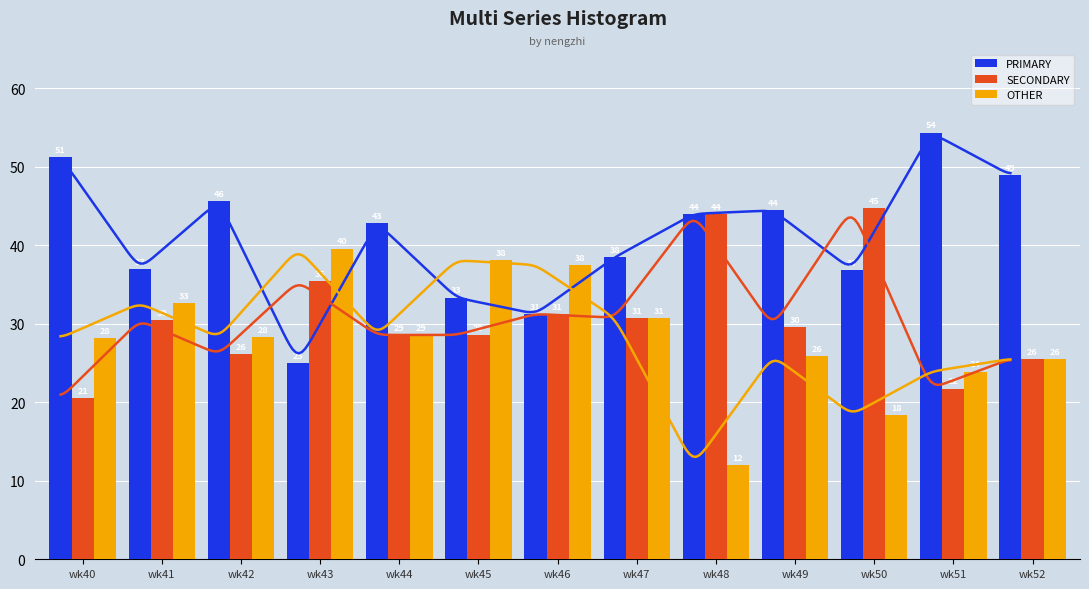

At which category is the sum across all series the highest?

wk41